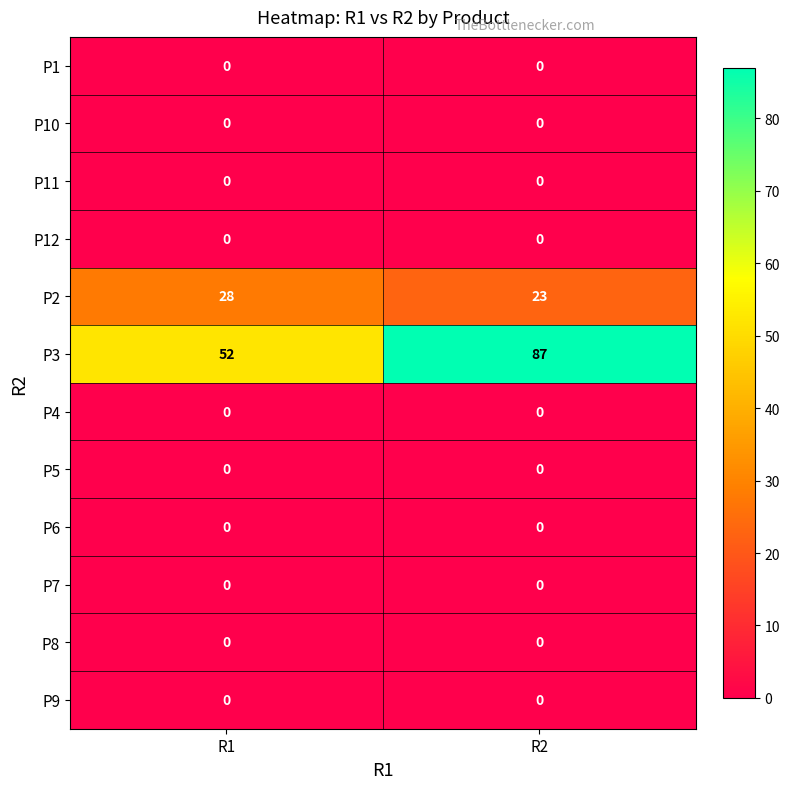

Is it true that P6 equals 0 at R1?

True